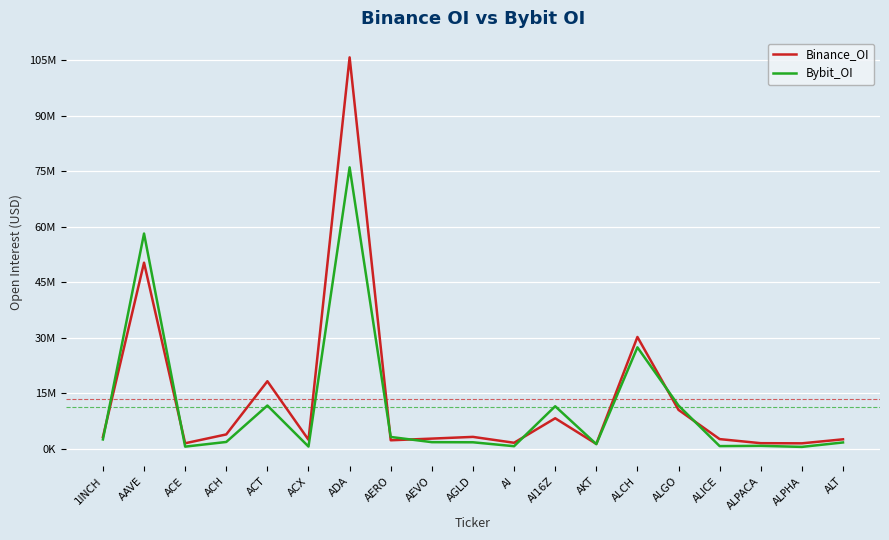

What is the spread (max minus min) of values at ADA?

29705677